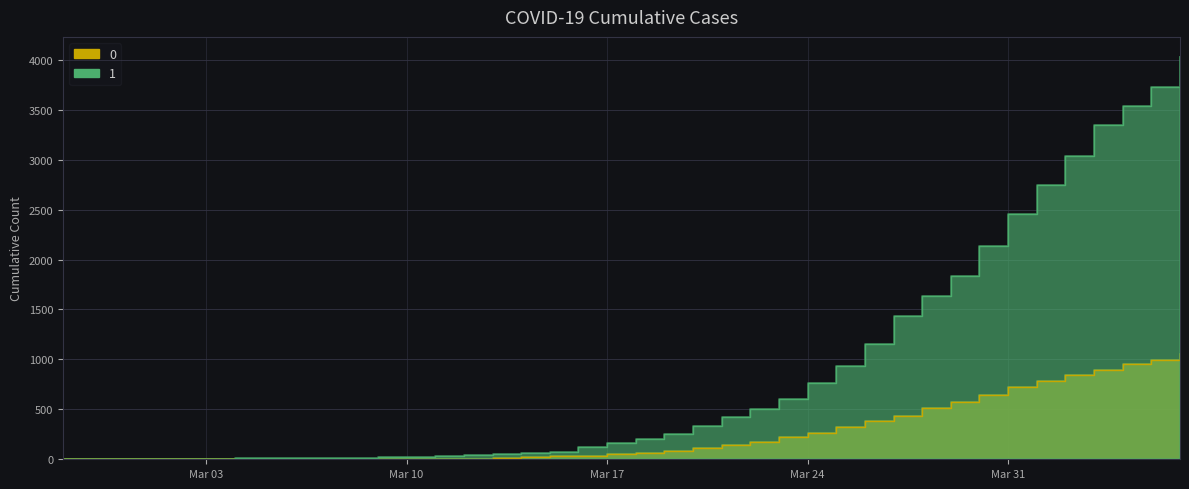

True or false: 0 has a value of 9 at 2020-03-12.

False